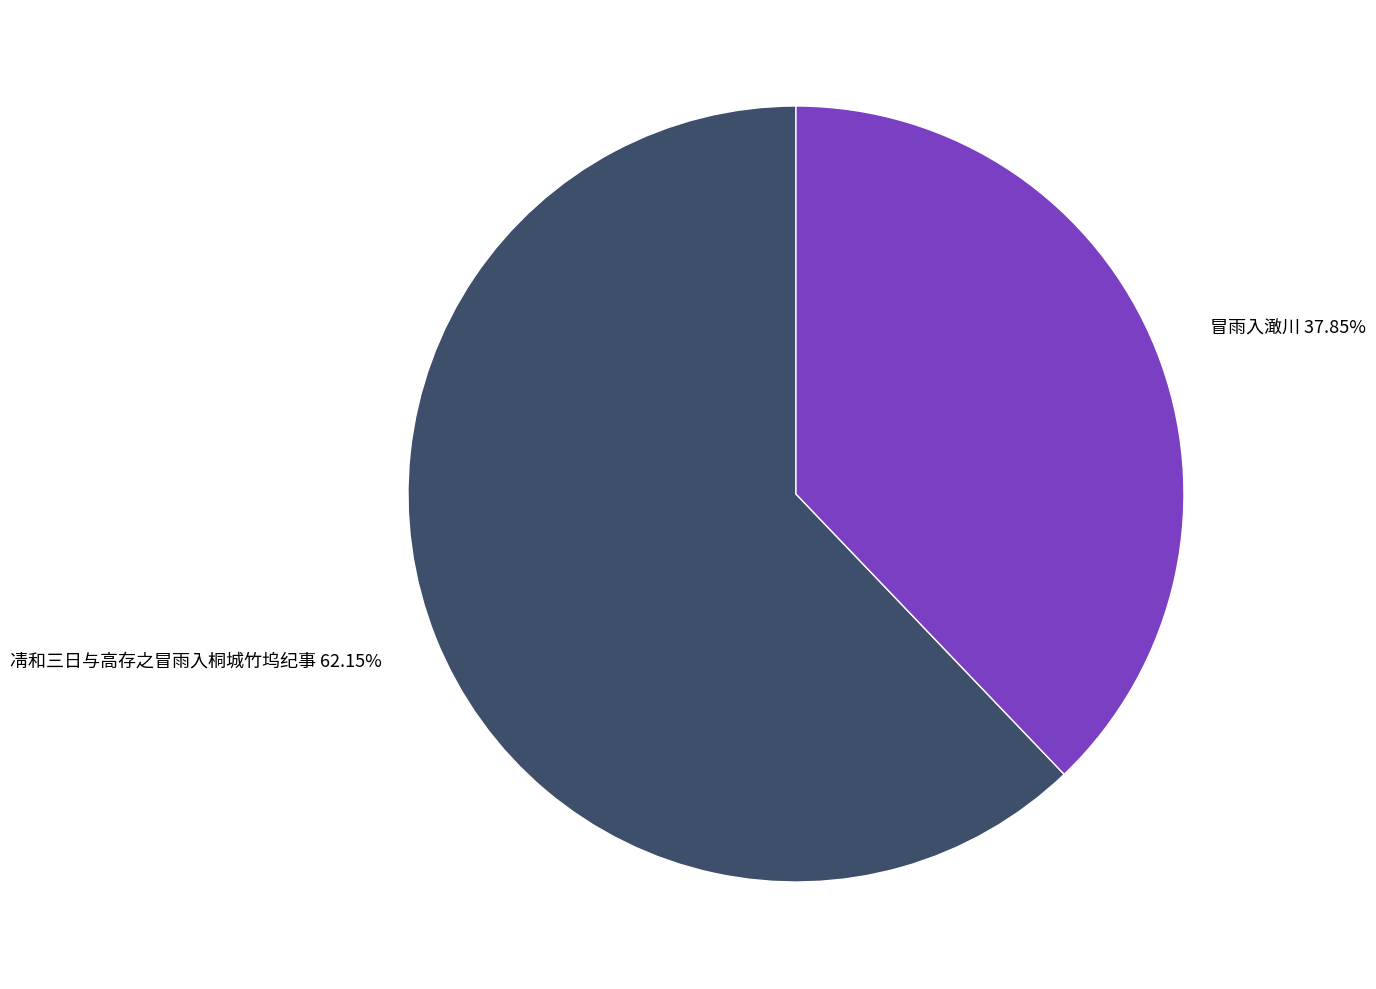

How many segments does this pie chart have?

2